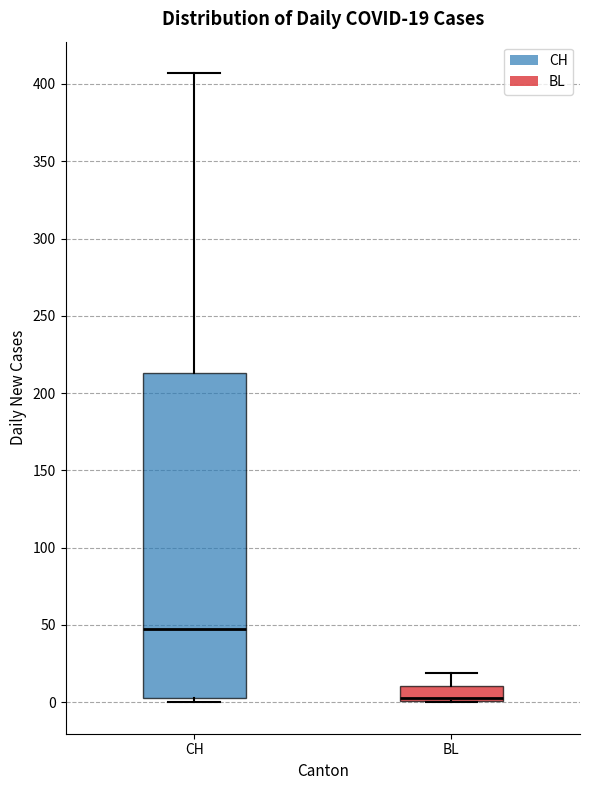

Which box is the tallest, from its lower edge to its upper edge?

CH